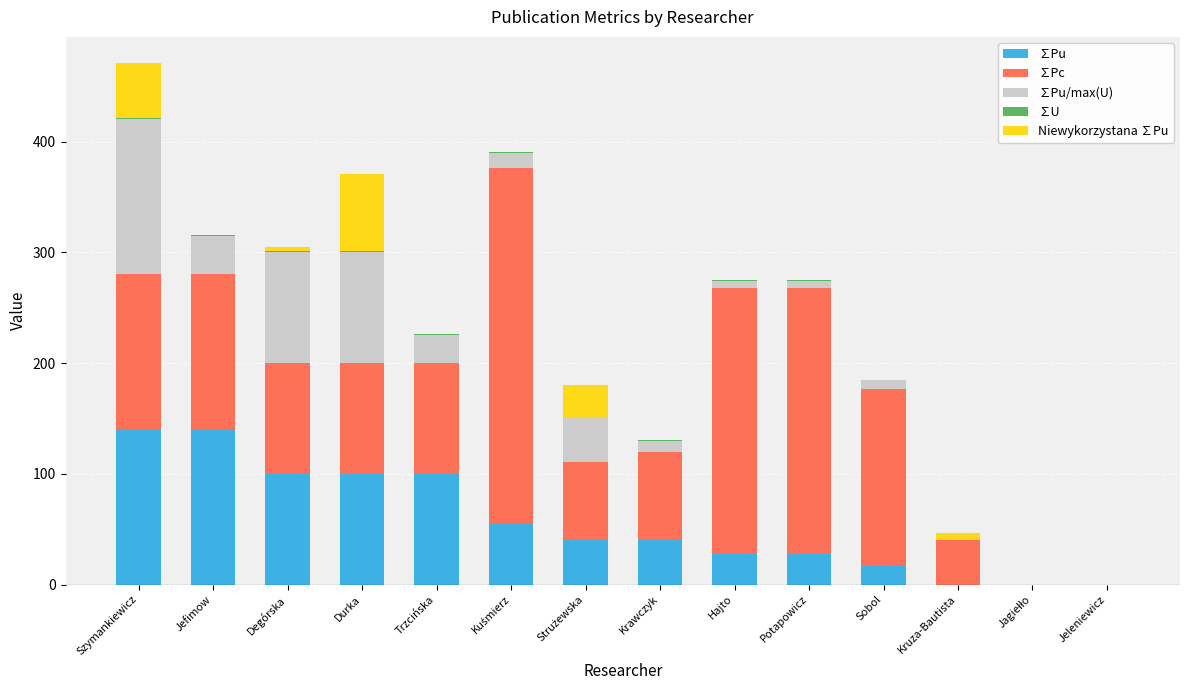

What is the highest value of the ∑Pu series?

140.0